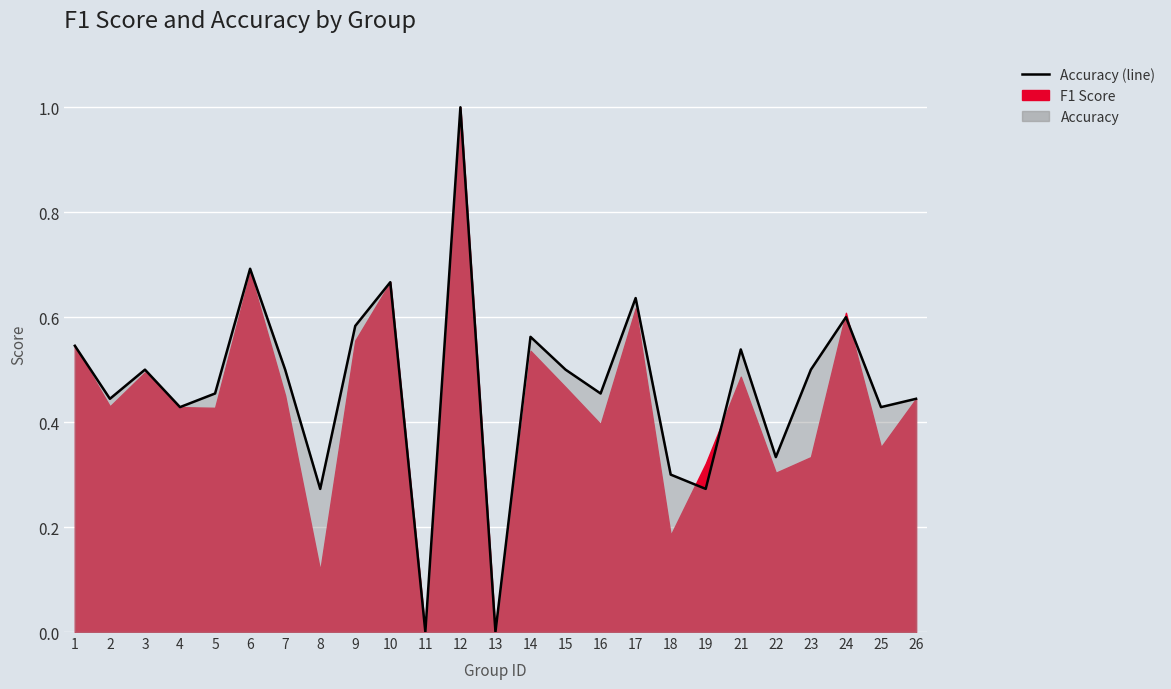

What is the value of the 12th point from the left?

1.0